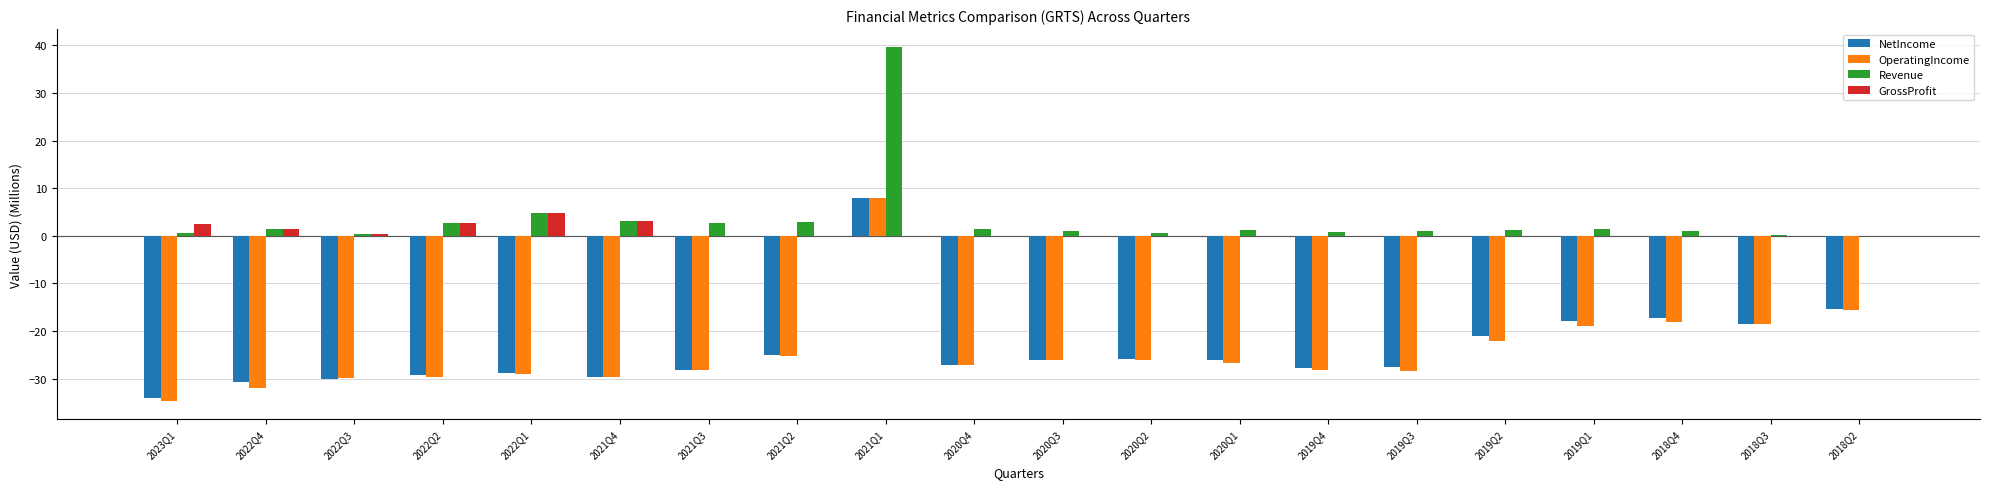

What is the average value of the OperatingIncome series?

-24.3